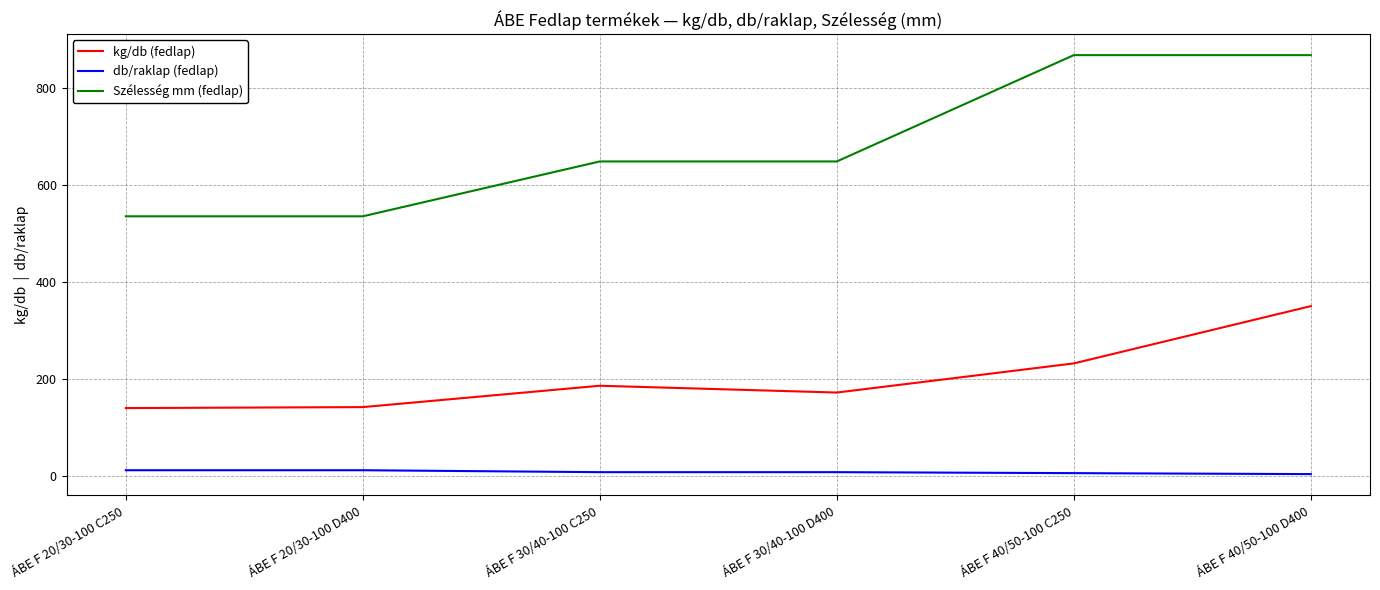

Rank the series by their maximum value, from highest to lowest.

Szélesség mm (fedlap), kg/db (fedlap), db/raklap (fedlap)